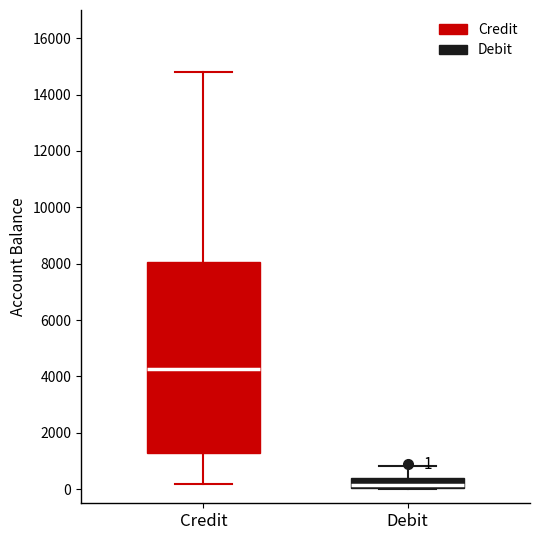

Comparing the boxes themselves (not the whiskers), which one is the tallest?

Credit